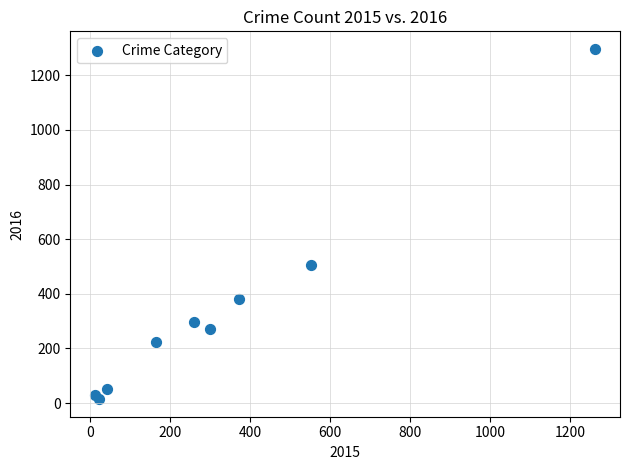

What Y value in the scatter plot is closest to 655?

505